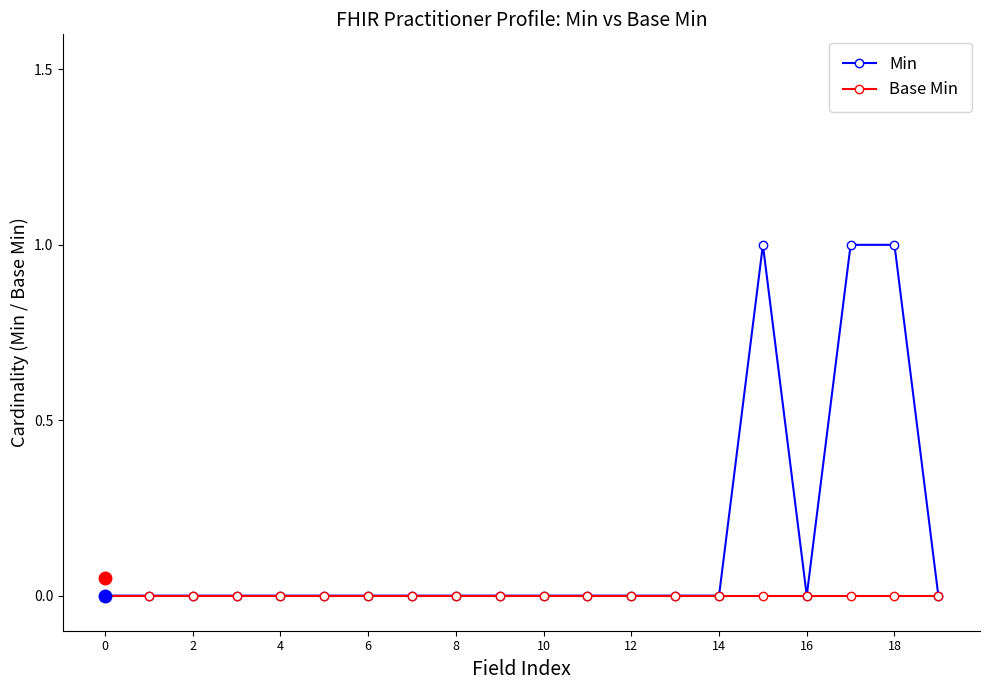

Rank the series by their average value, from lowest to highest.

Base Min, Min